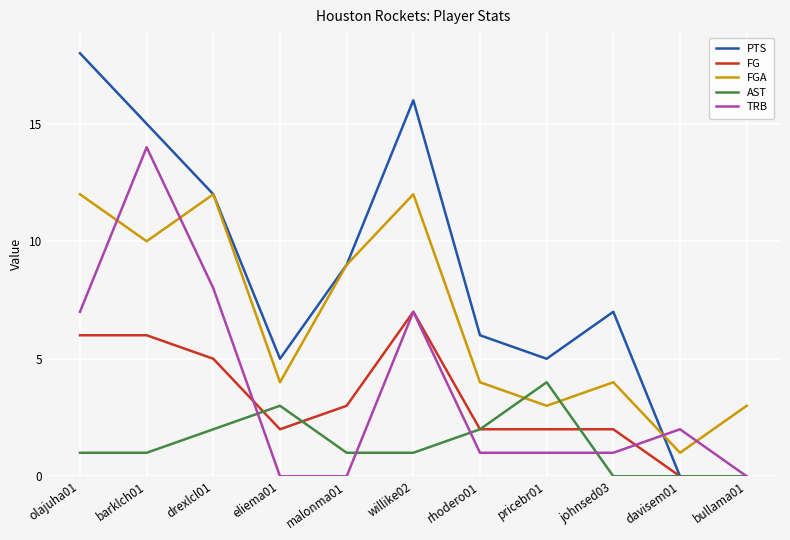

Which label corresponds to the largest value in the chart?

olajuha01